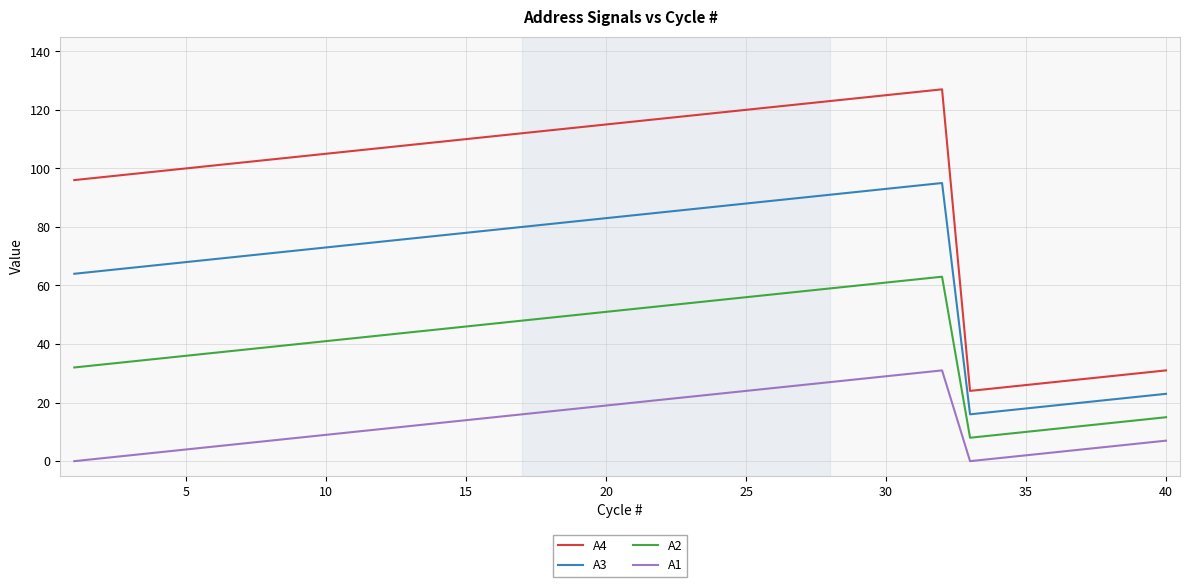

Rank the series by their maximum value, from lowest to highest.

A1, A2, A3, A4